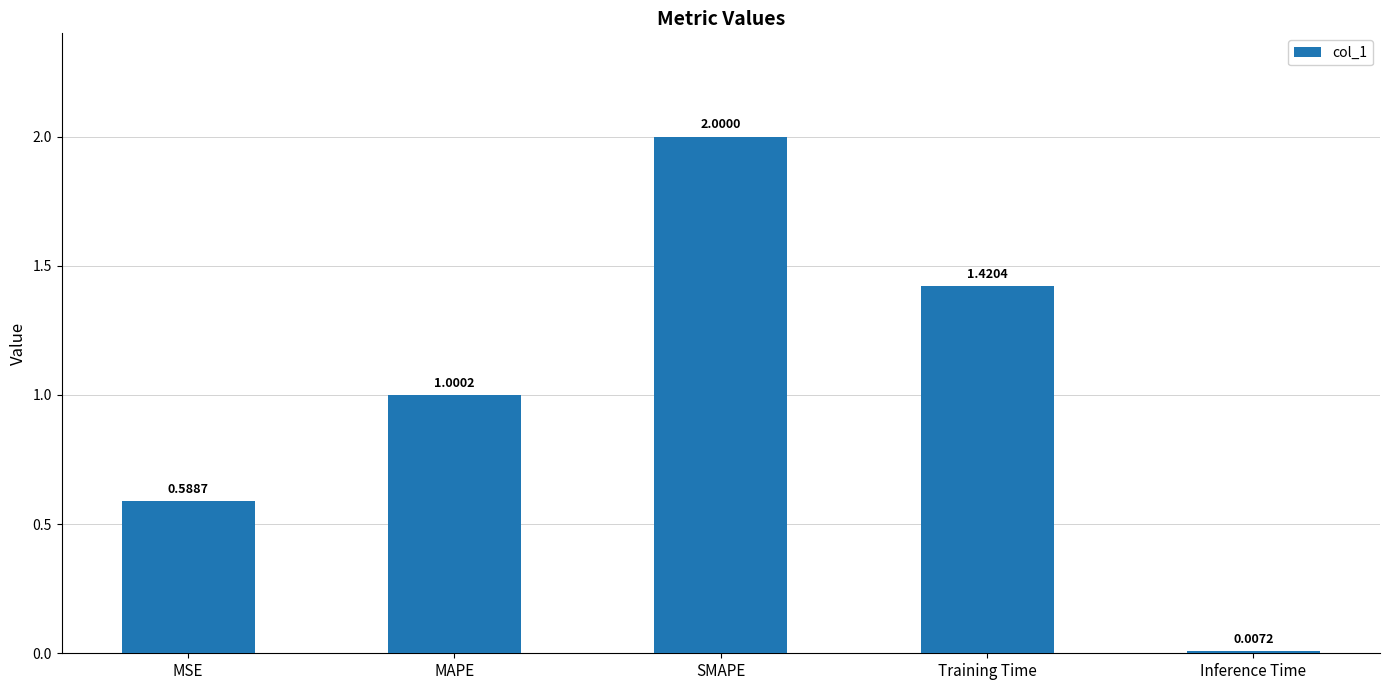

What is the change in value from SMAPE to Training Time?

-0.6